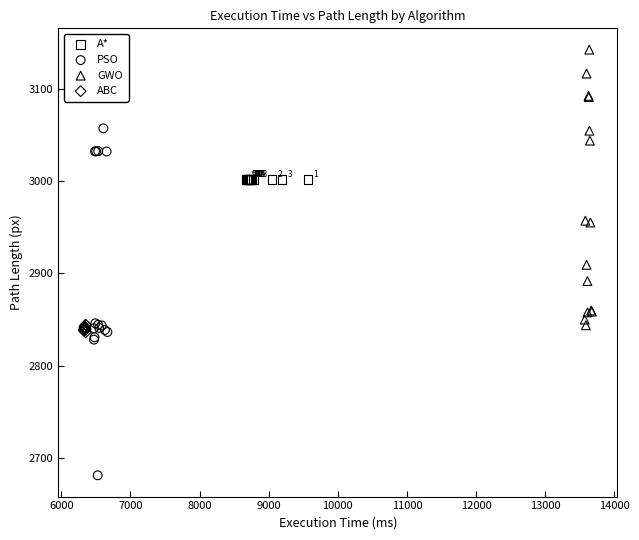

What are all the series names shown in the legend?

A*, PSO, GWO, ABC